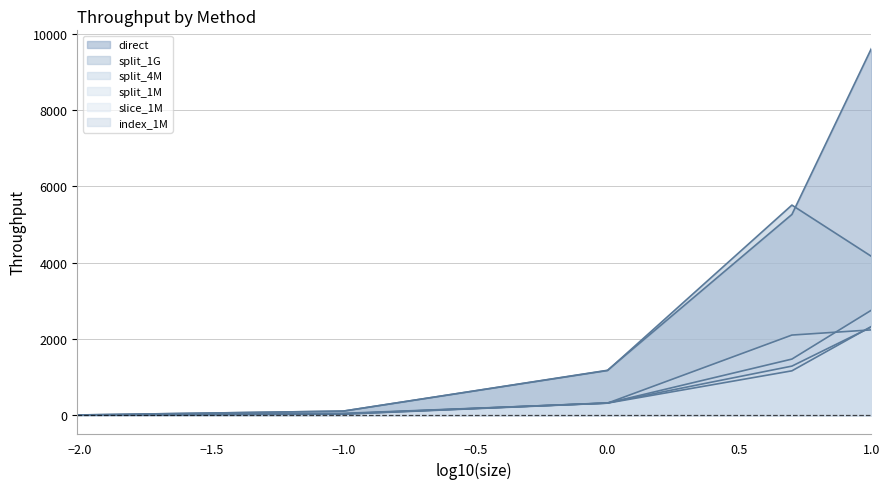

Does the chart have visible grid lines?

Yes